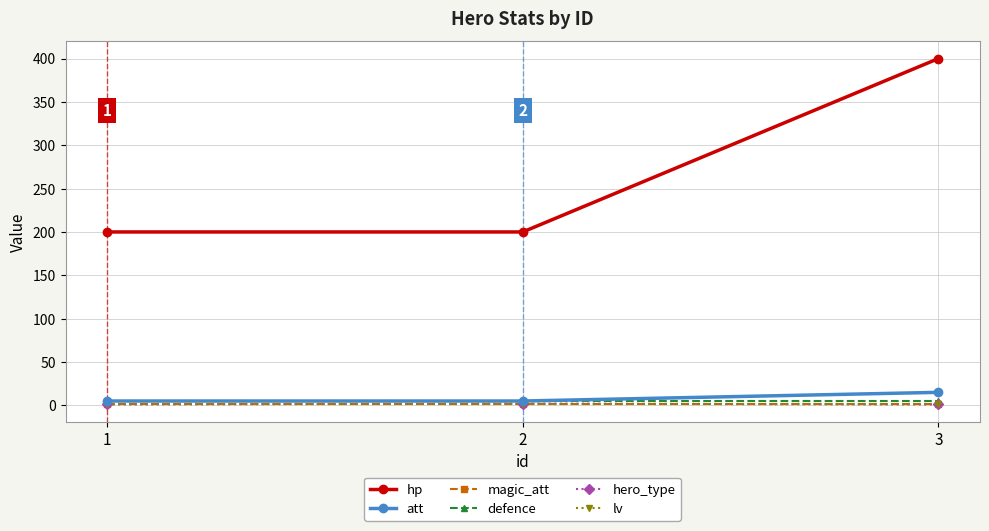

Which series has the largest total across all categories?

hp